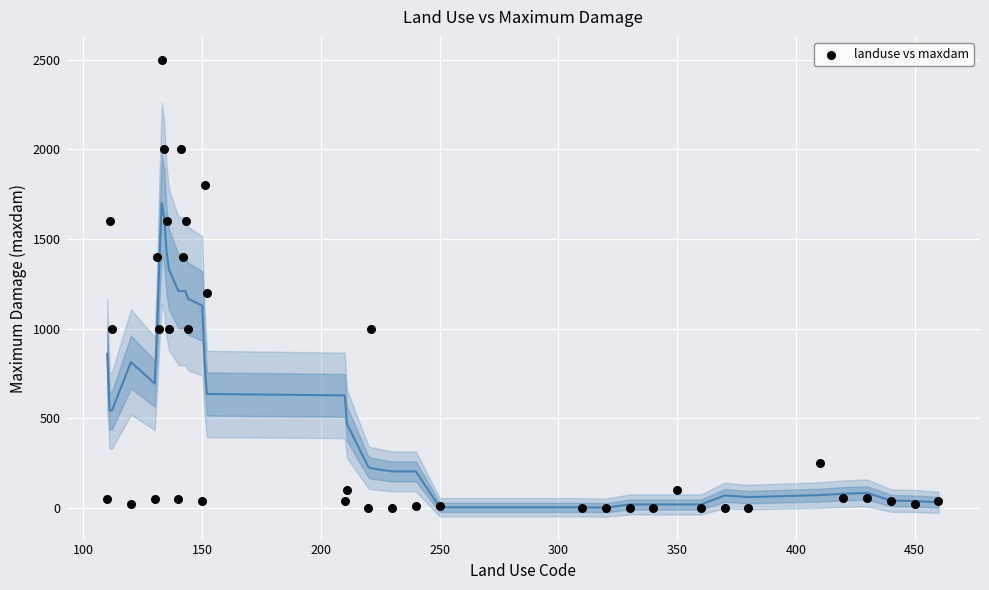

What is the range of Y values (max minus min)?

2500.0